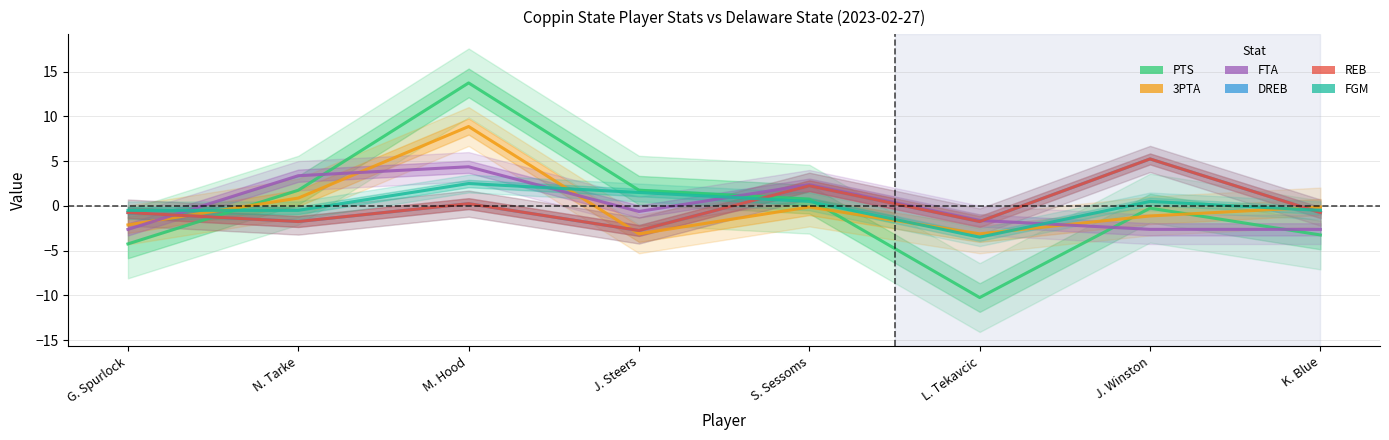

What is the difference between the maximum and minimum values in the DREB series?

8.0